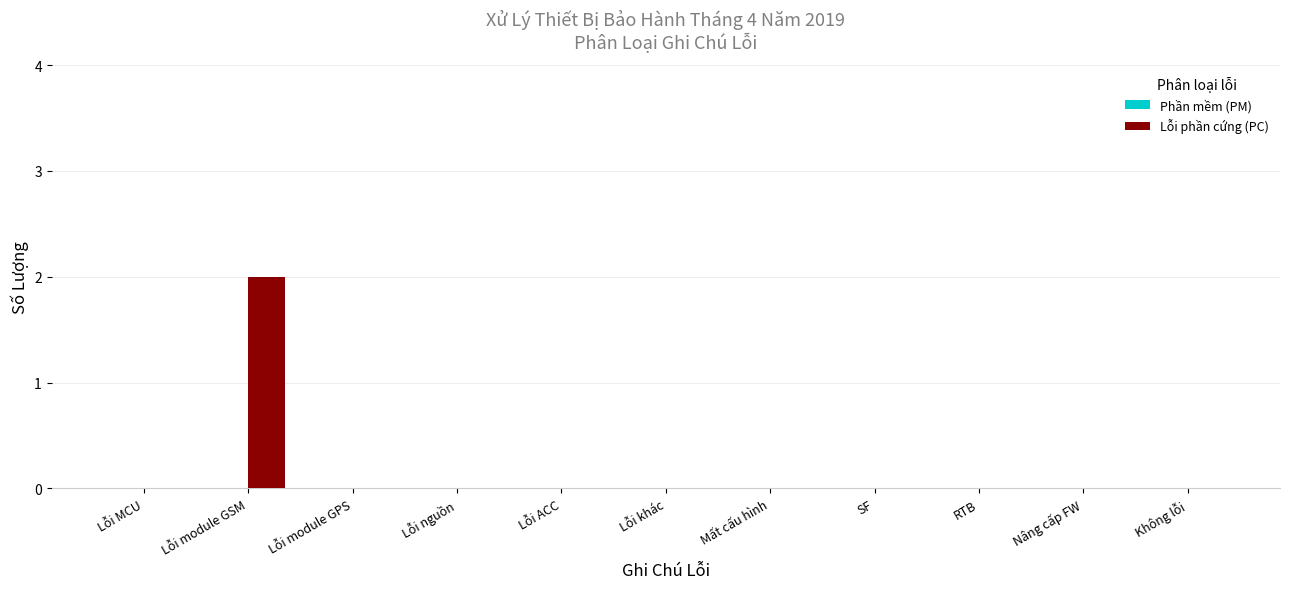

How many series are shown in this chart?

1